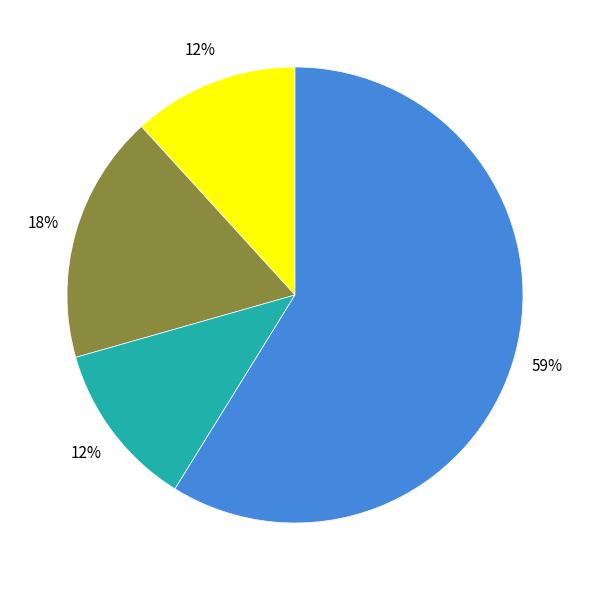

Is there any slice that represents more than half of the pie?

Yes